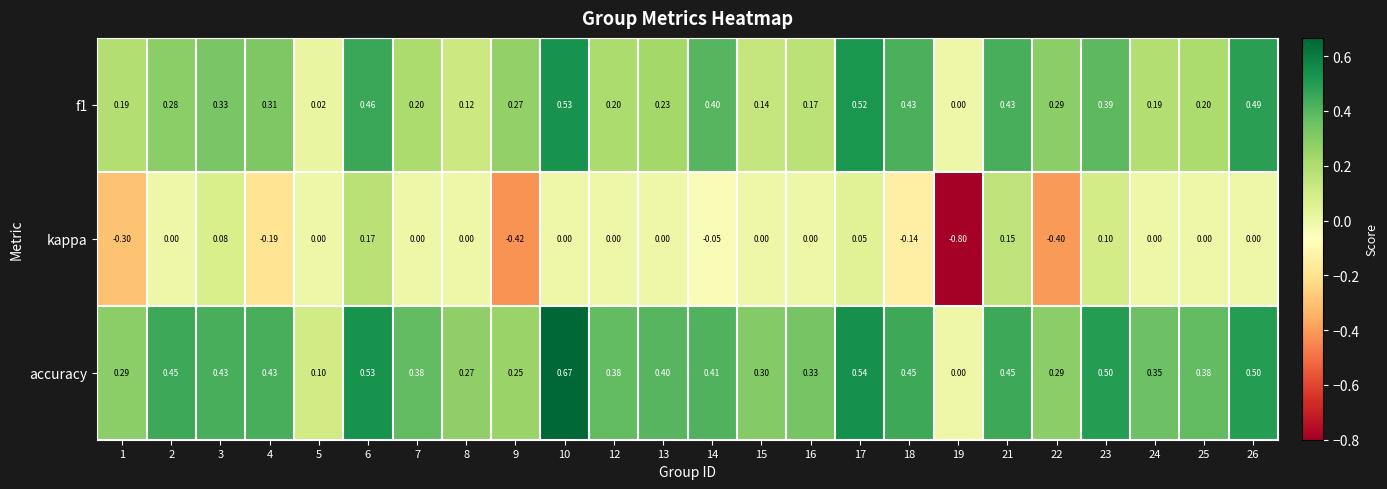

Between 10 and 18, which series saw the biggest shift?

accuracy